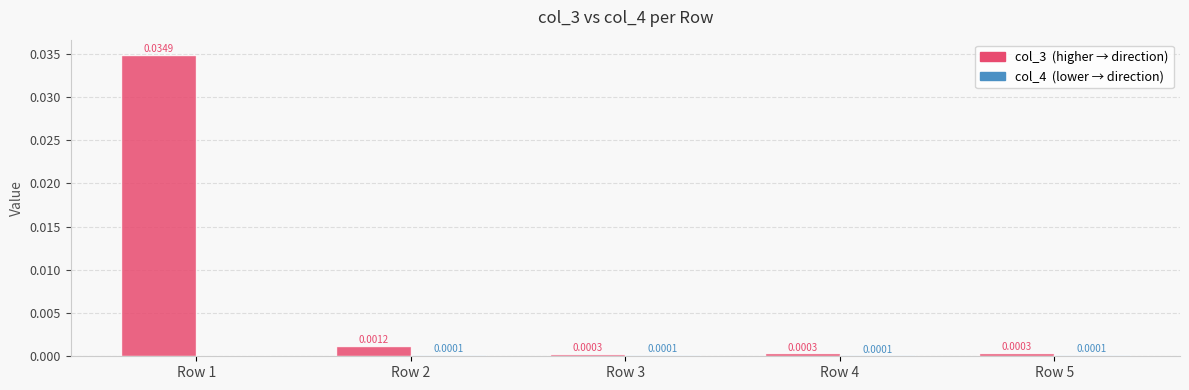

At which category is the sum across all series the highest?

Row 1